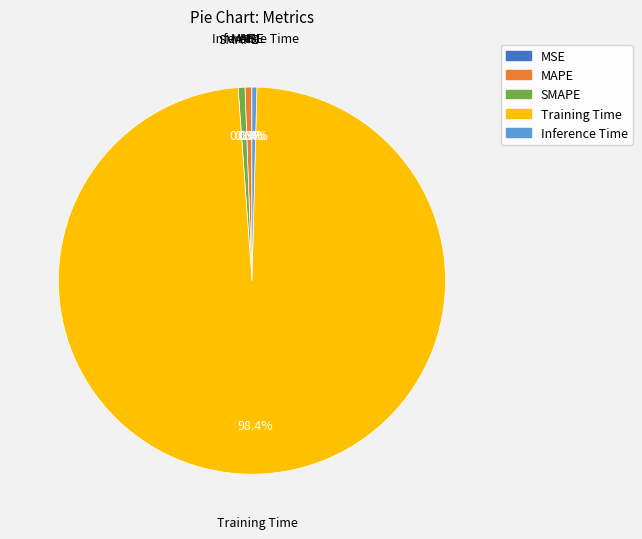

Which category has the biggest portion of the pie?

Training Time